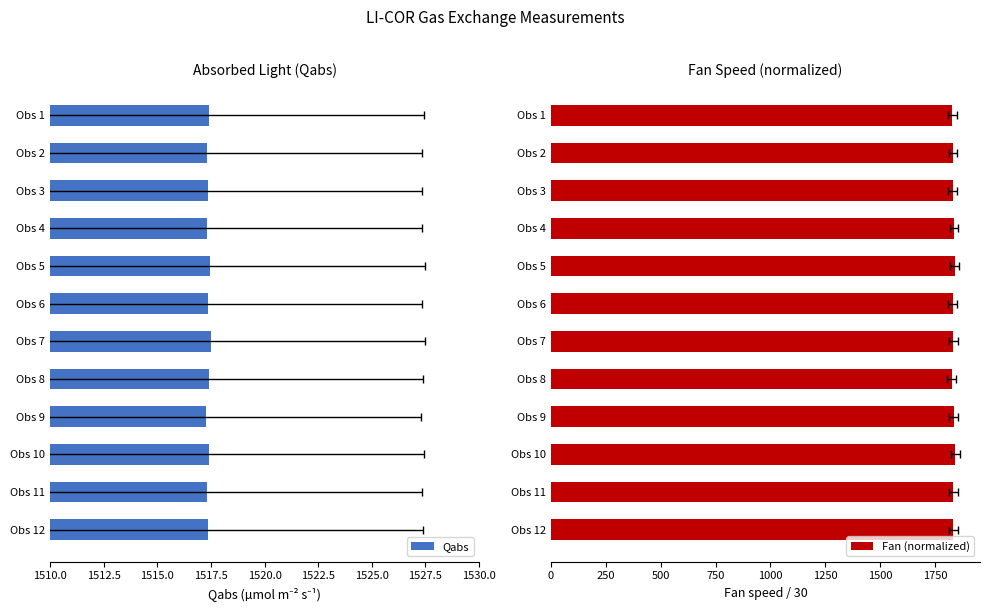

Which series has the widest spread of values?

Fan (normalized)